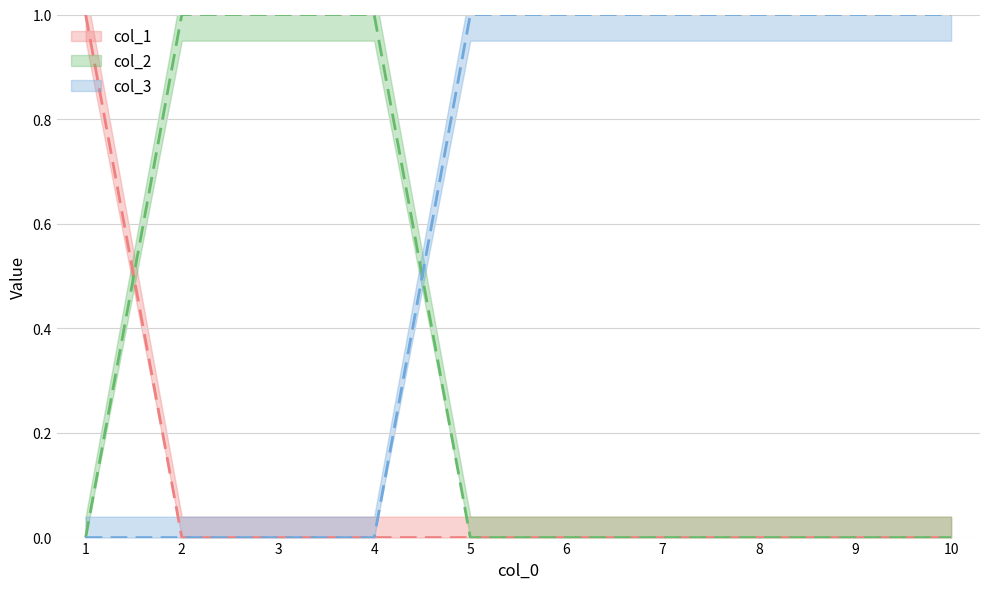

Where is col_2 nearest to the value 0?

1